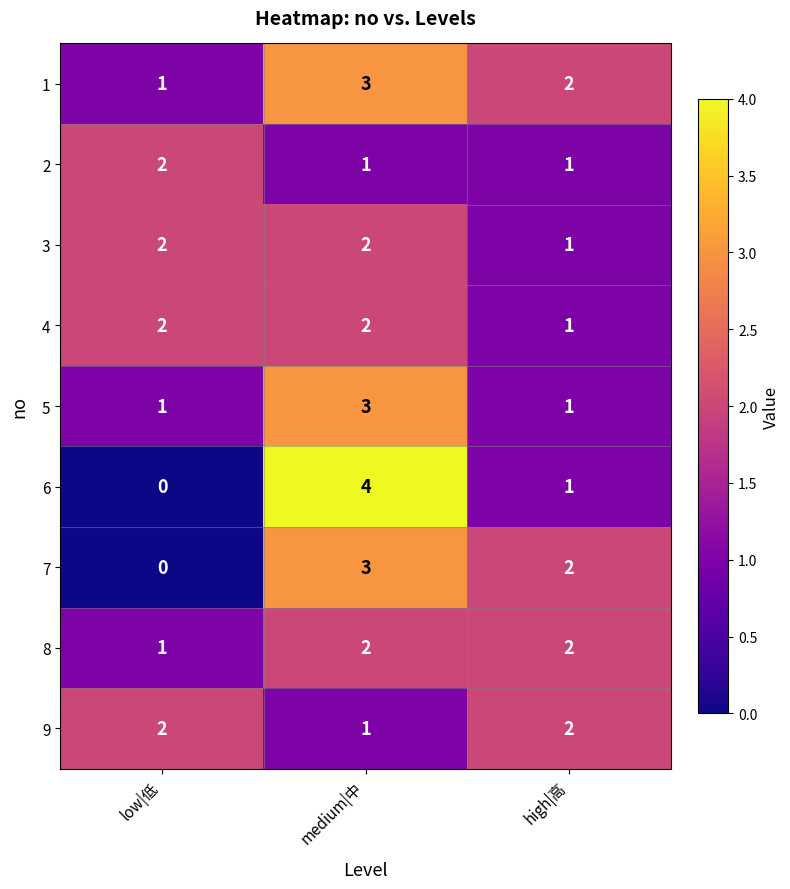

Reading left to right, what are all the values shown in this chart?

1: low|低=1	medium|中=3	high|高=2
2: low|低=2	medium|中=1	high|高=1
3: low|低=2	medium|中=2	high|高=1
4: low|低=2	medium|中=2	high|高=1
5: low|低=1	medium|中=3	high|高=1
6: low|低=0	medium|中=4	high|高=1
7: low|低=0	medium|中=3	high|高=2
8: low|低=1	medium|中=2	high|高=2
9: low|低=2	medium|中=1	high|高=2